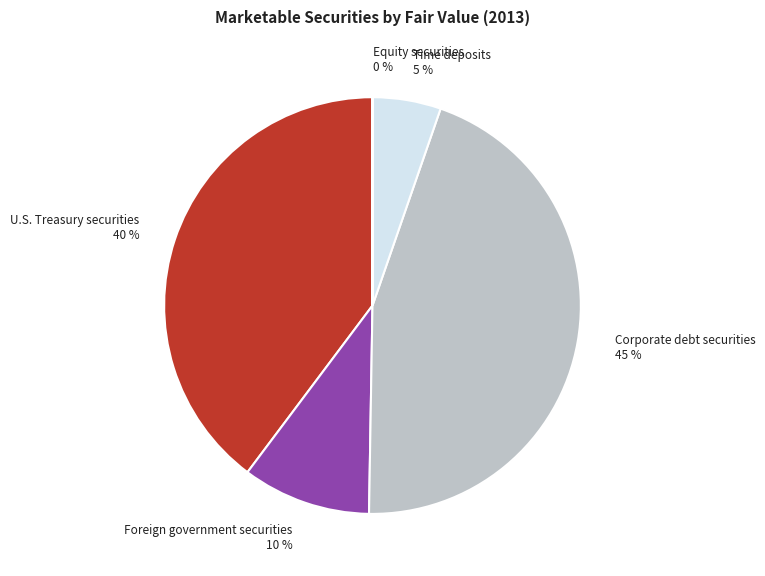

To the nearest percent, what portion does Time deposits represent?

5%